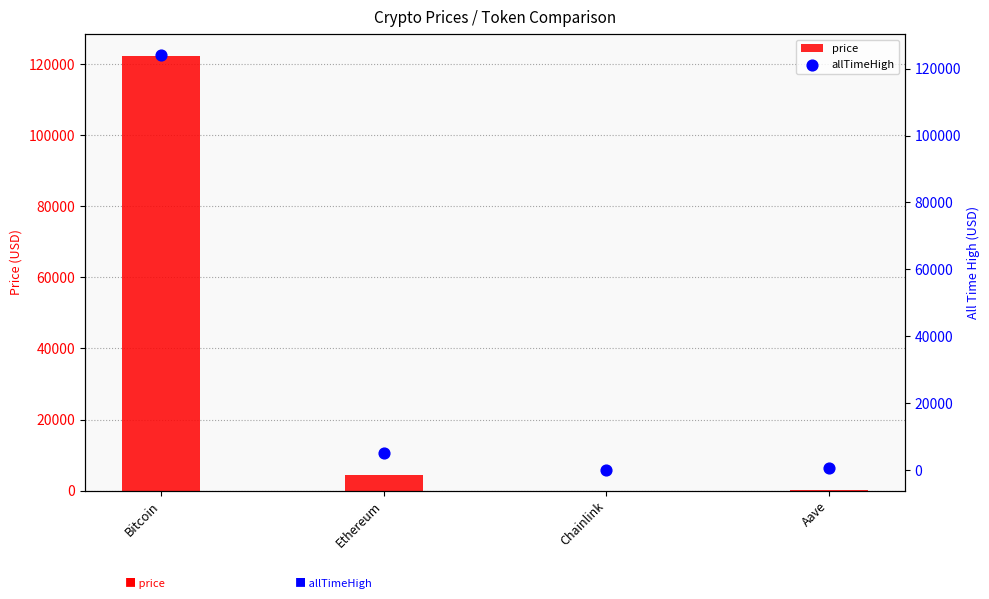

What are all the series names shown in the legend?

price, allTimeHigh